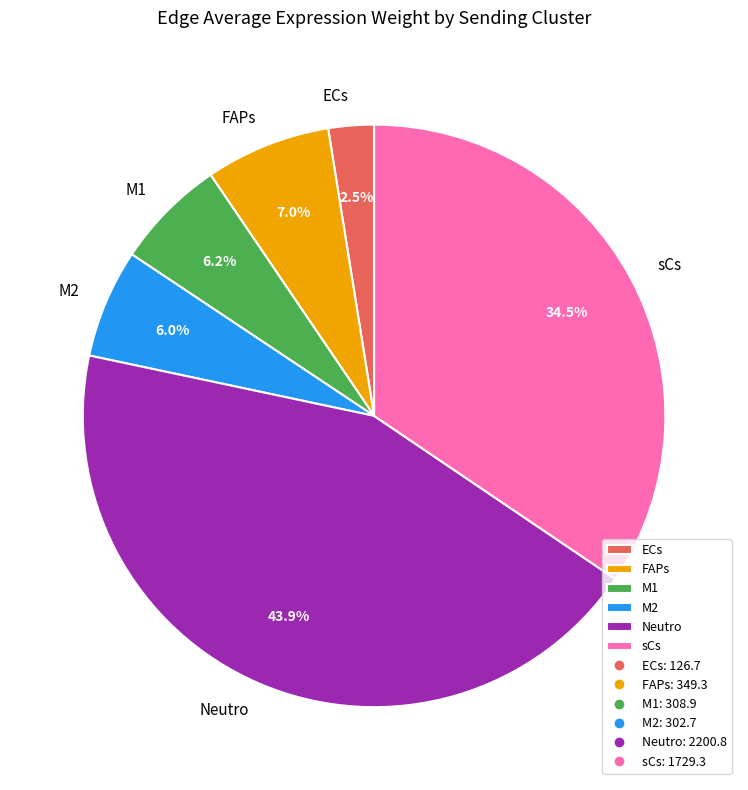

Between M1 and Neutro, which is larger?

Neutro